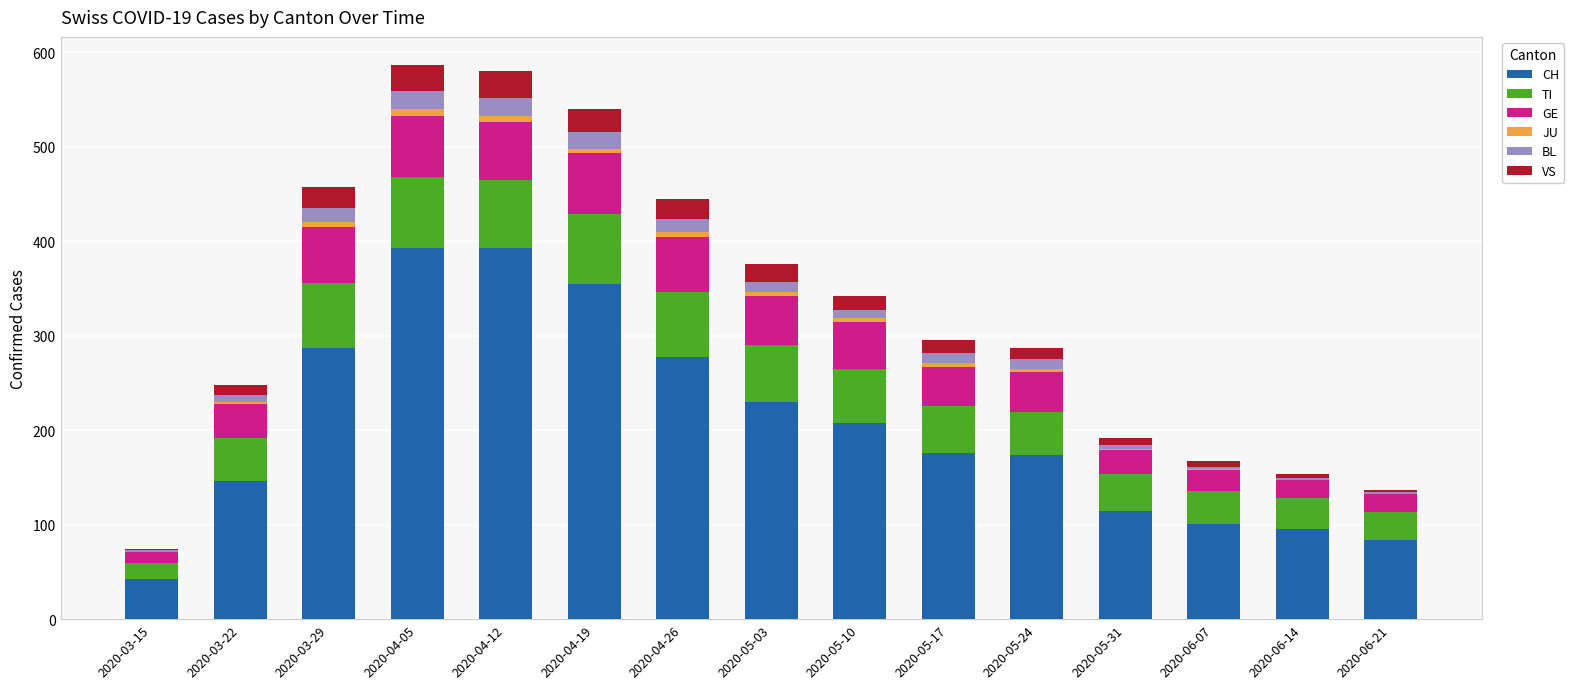

How many series are shown in this chart?

6